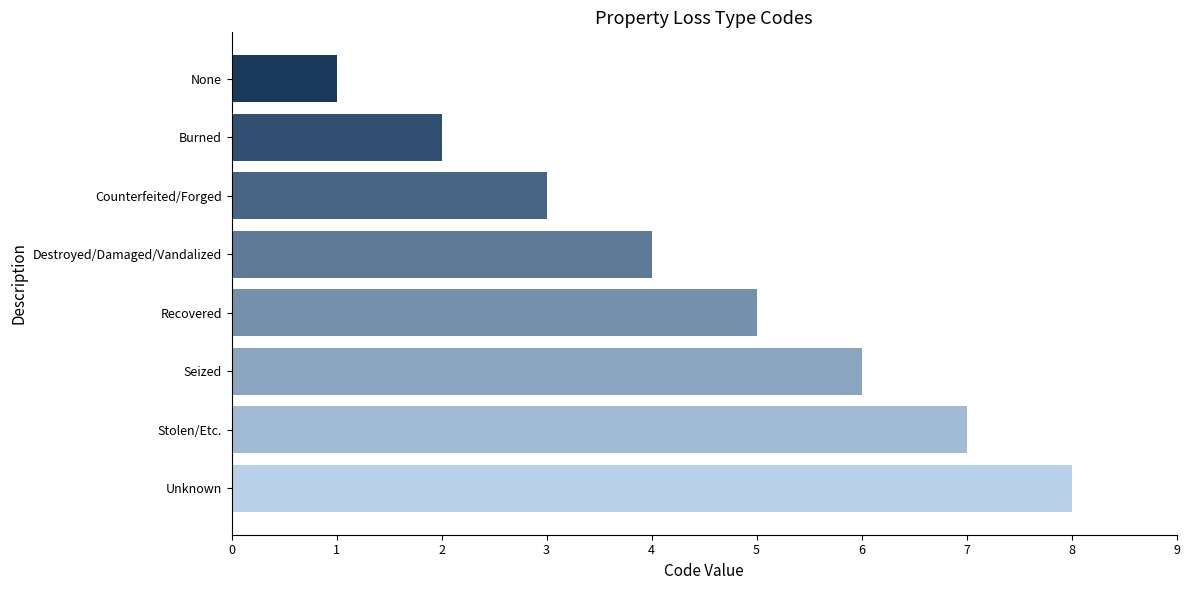

What is the ratio of the value at Seized to the value at Burned?

3.0